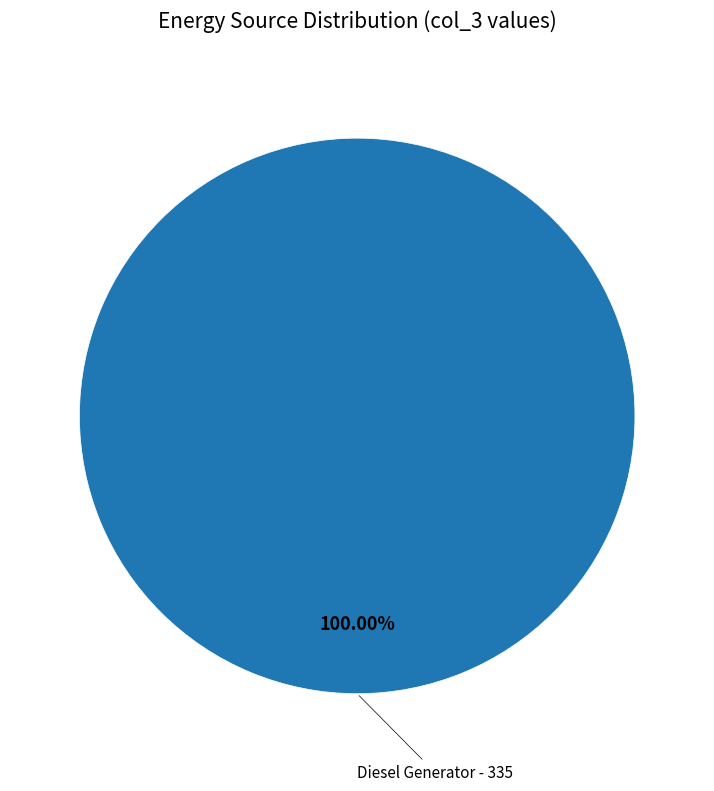

Is there any slice that represents more than half of the pie?

Yes